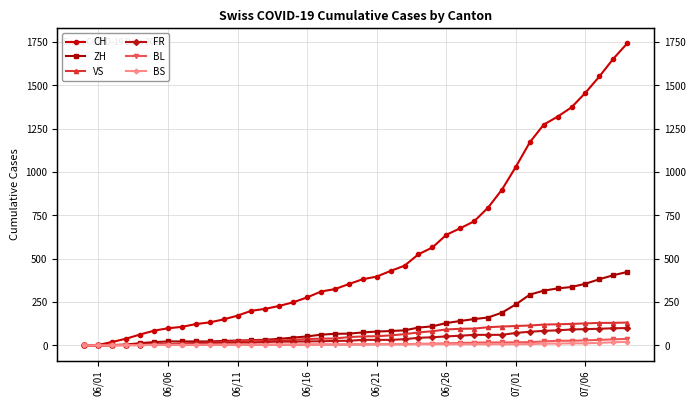

Count the number of categories in the chart.

40